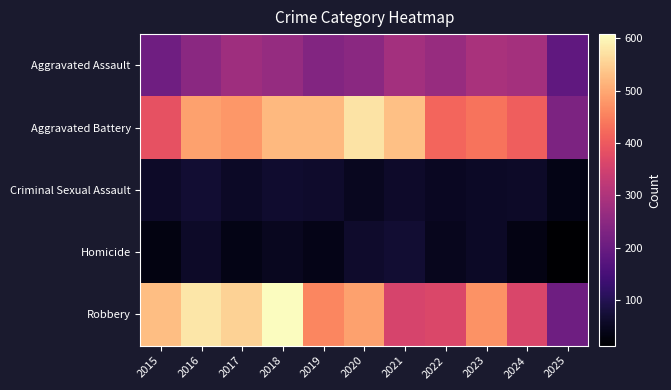

What is the maximum value shown in the chart?

608